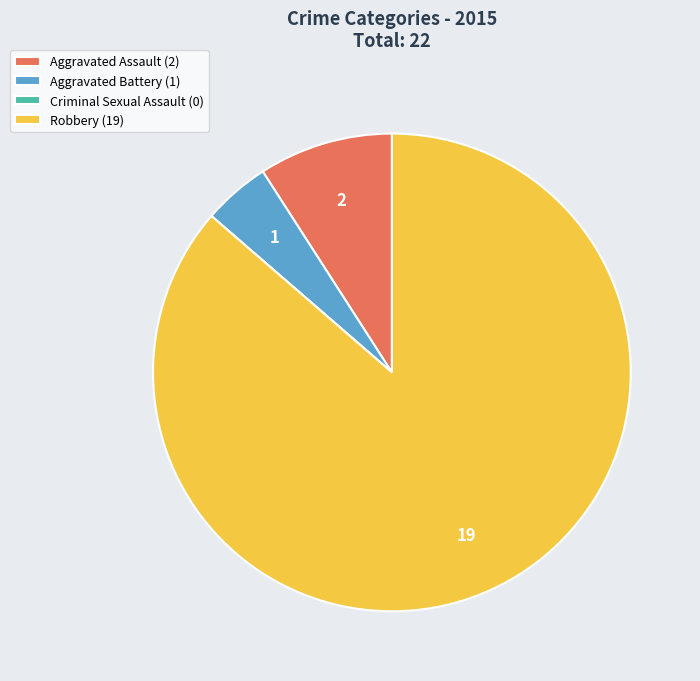

Is there a majority slice in this chart?

Yes